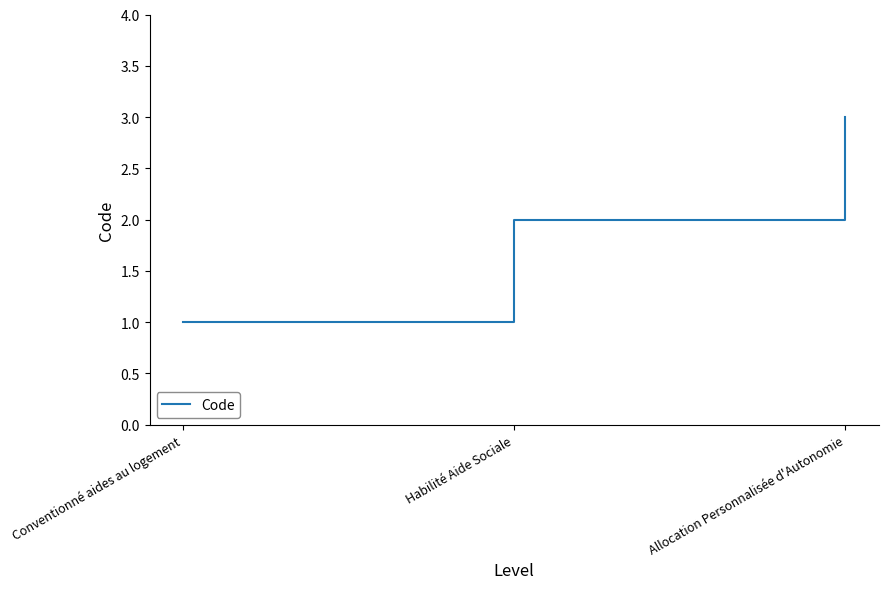

What value does the data have at Allocation Personnalisée d'Autonomie?

3